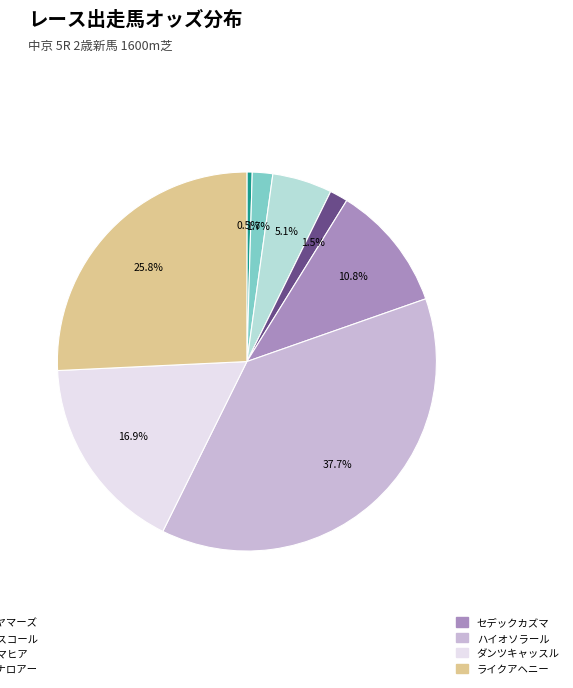

Is there a majority slice in this chart?

No